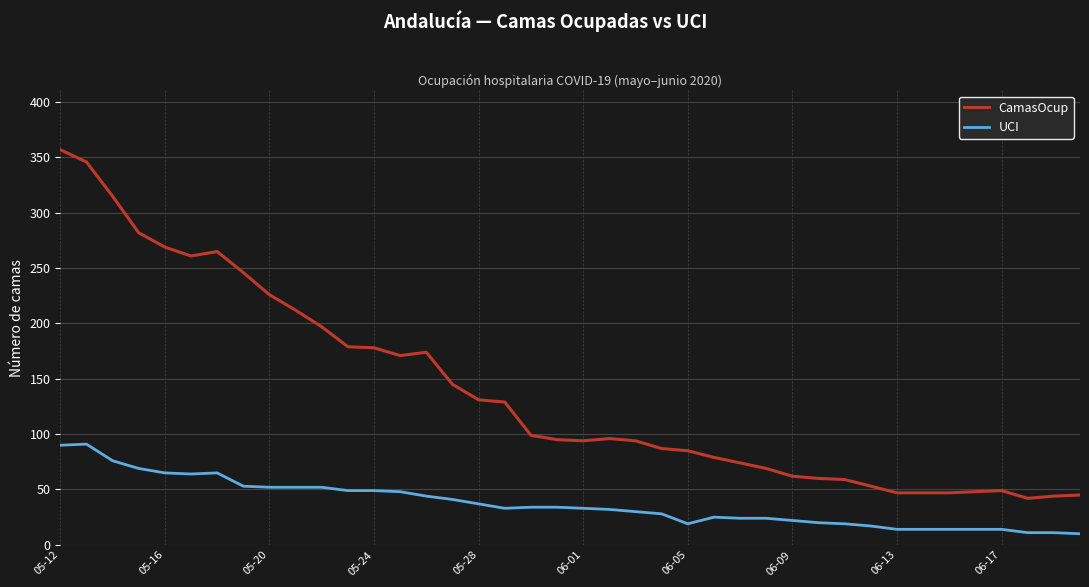

What is the minimum value shown in the chart?

10